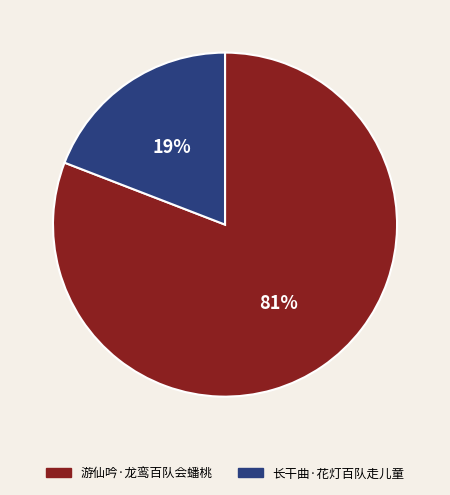

Combined, do 长干曲·花灯百队走儿童 and 游仙吟·龙鸾百队会蟠桃 account for over 50%?

Yes